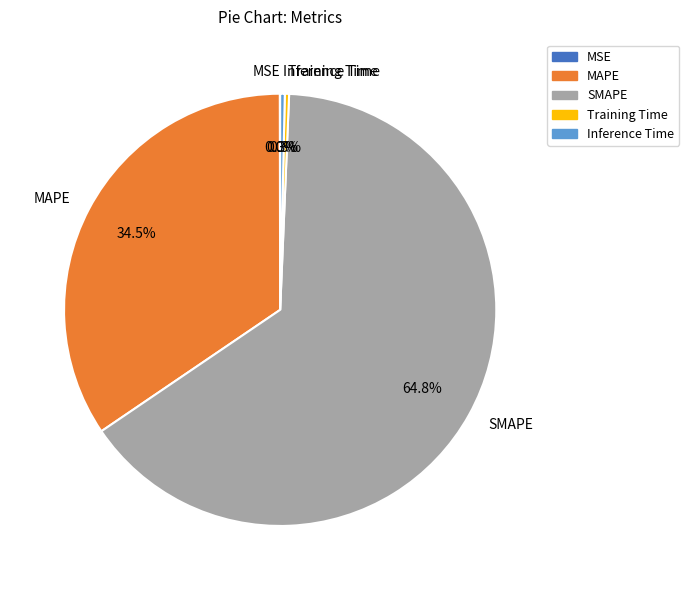

How much of the chart is everything except MAPE?

65.5%